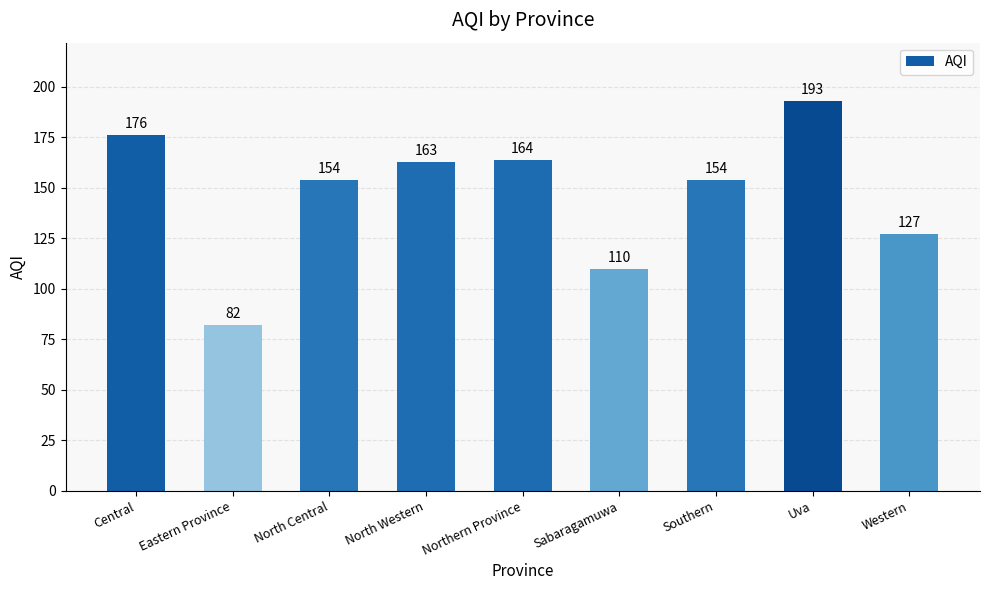

What is the approximate value at North Western, to the nearest 50?

150